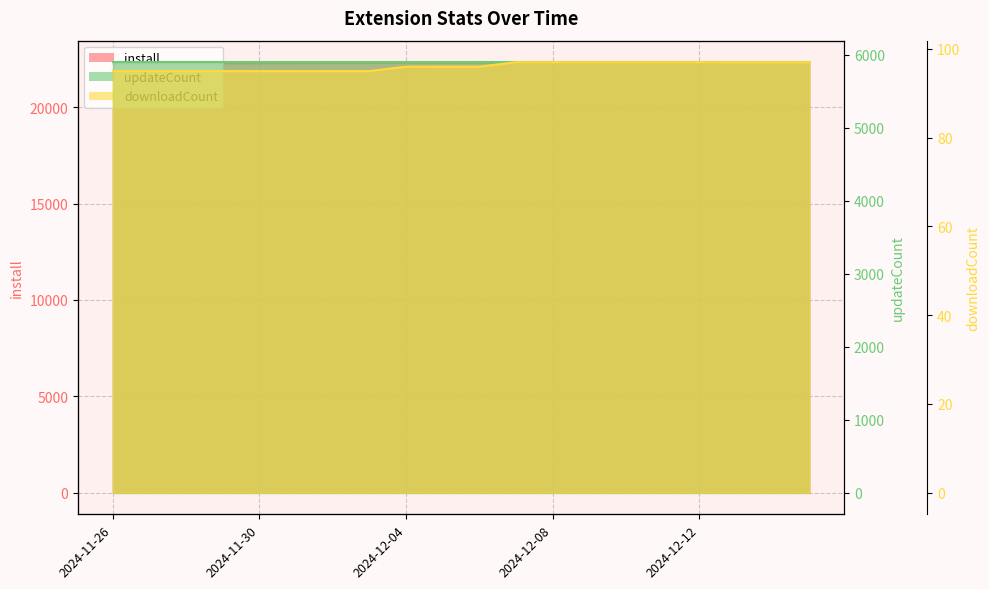

What is the label of the 17th point from the right?

2024-11-29